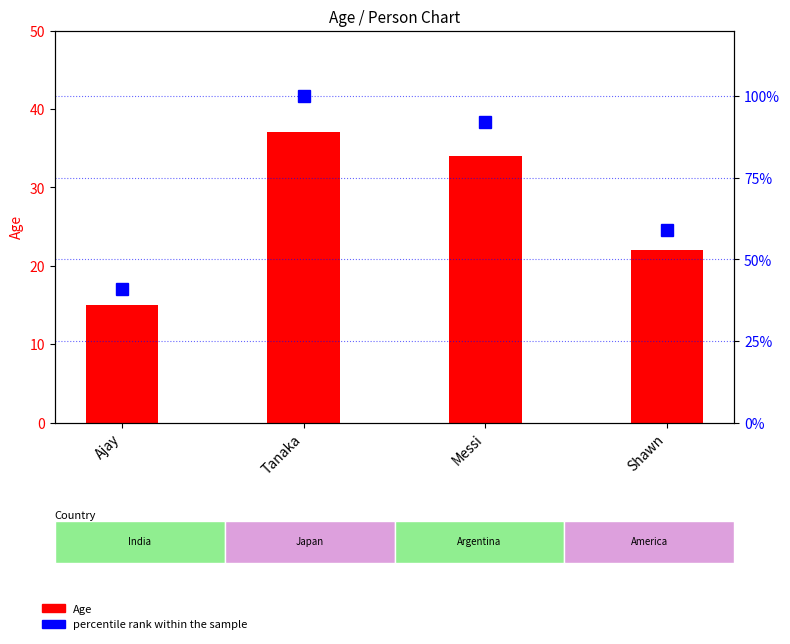

List the series in order of their overall mean, lowest first.

Age, percentile rank within the sample